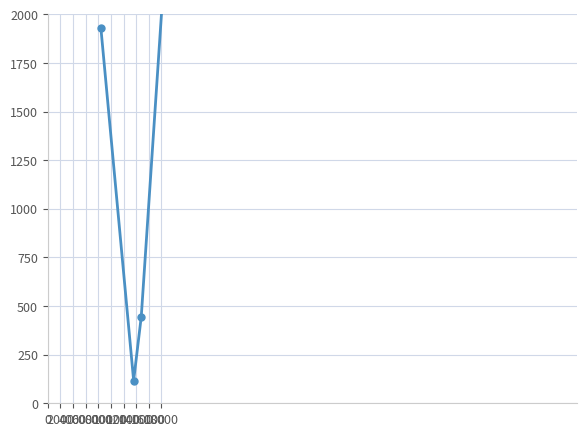

How many data points are above 1929?

2